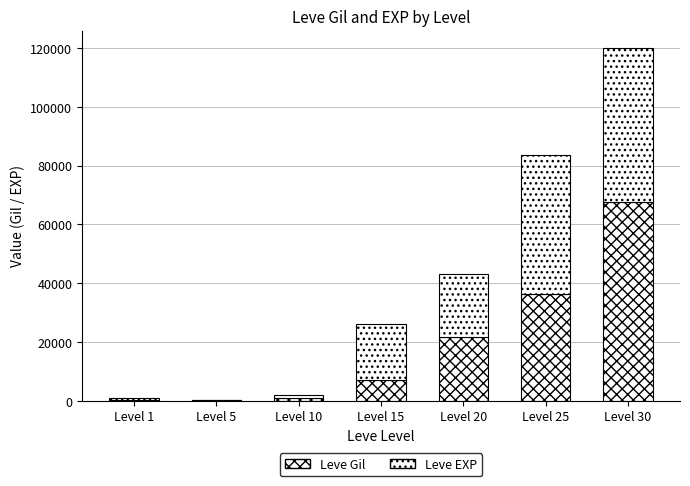

How many series are shown in this chart?

2